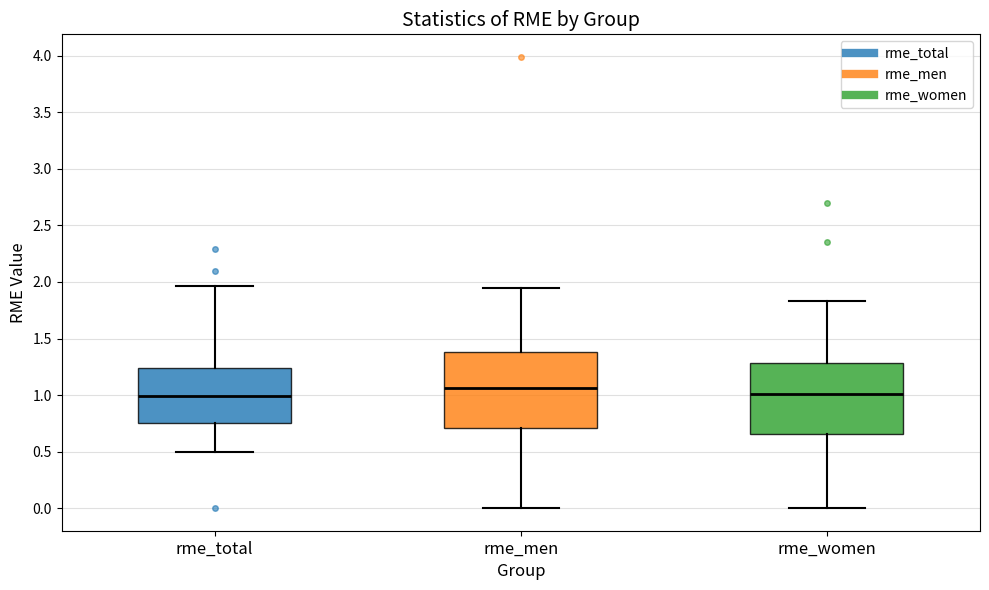

Which box has the highest median line?

rme_men